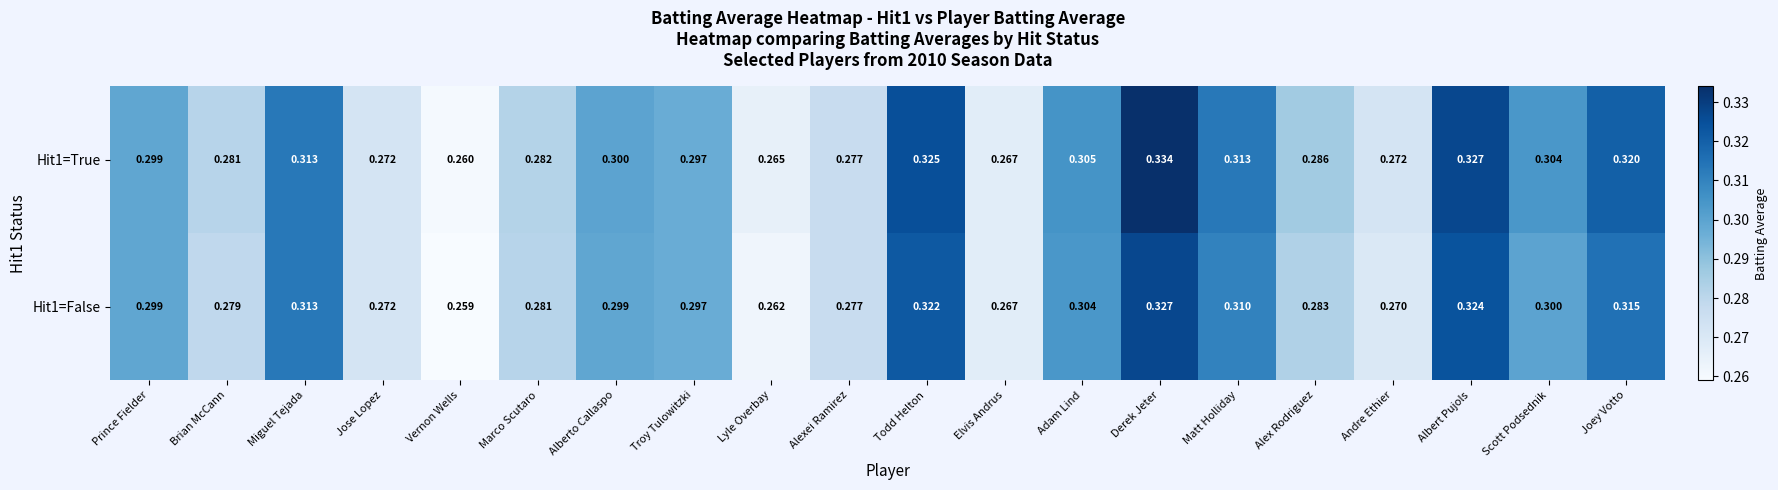

Which series changed the most between Elvis Andrus and Derek Jeter?

Hit1=True